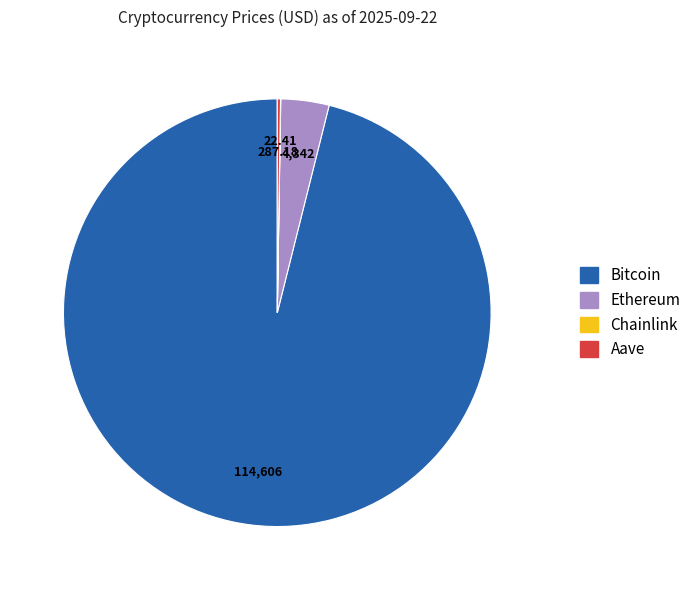

What is the majority slice?

Bitcoin